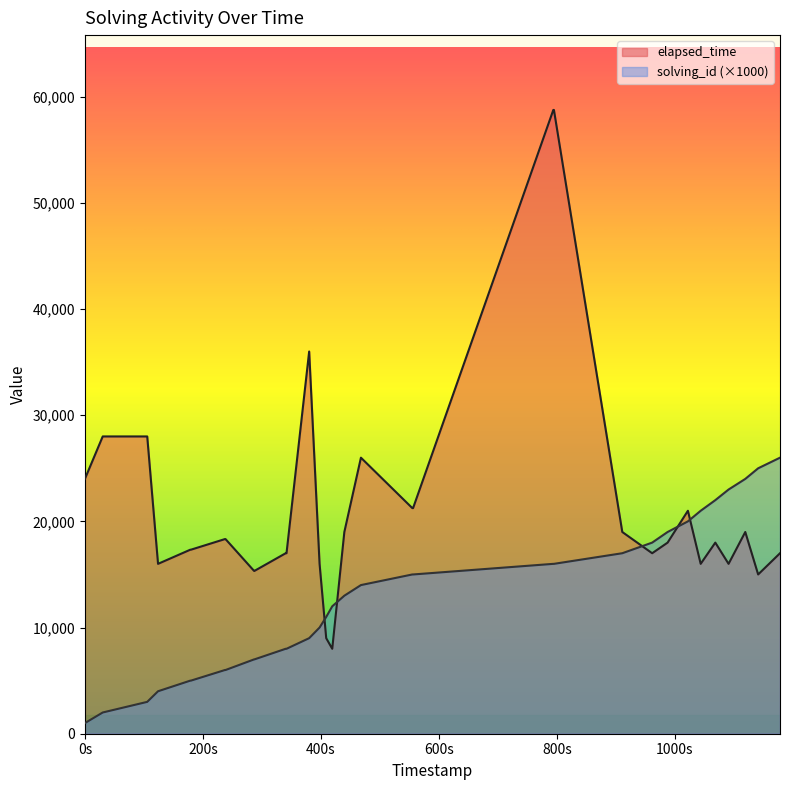

Reading left to right, list all the values displayed in this chart.

elapsed_time: 24000	28000	28000	16000	17333	17333	17333	18333	18333	18333	15333	15333	15333	17000	17000	17000	36000	16000	9000	8000	19000	26000	21250	21250	21250	21250	58750	58750	58750	58750	19000	17000	18000	21000	16000	18000	16000	19000	15000	17000
solving_id: 1000	2000	3000	4000	5000	5000	5000	6000	6000	6000	7000	7000	7000	8000	8000	8000	9000	10000	11000	12000	13000	14000	15000	15000	15000	15000	16000	16000	16000	16000	17000	18000	19000	20000	21000	22000	23000	24000	25000	26000